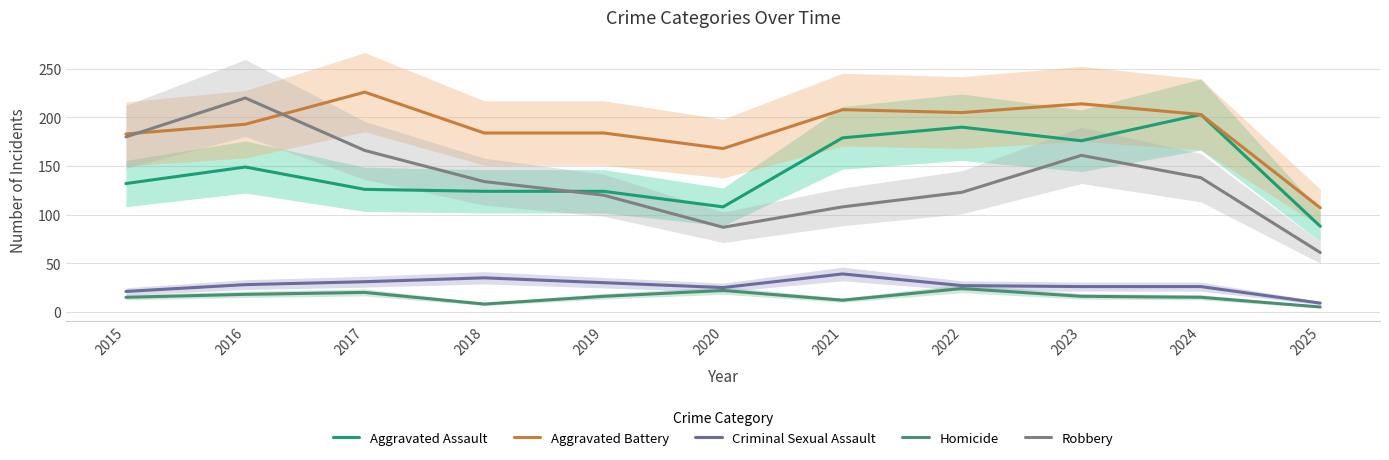

Rank the series by their maximum value, from highest to lowest.

Aggravated Battery, Robbery, Aggravated Assault, Criminal Sexual Assault, Homicide